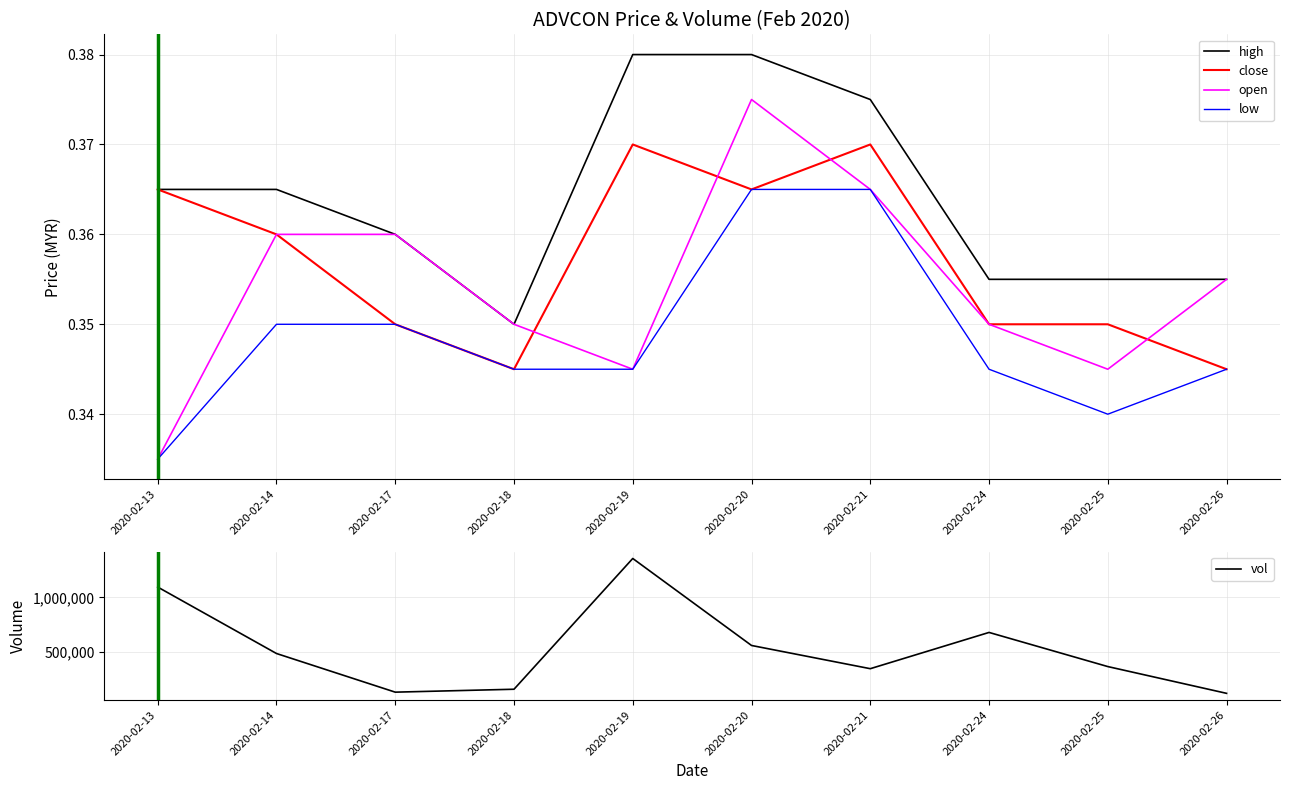

True or false: open and vol intersect in this chart.

False